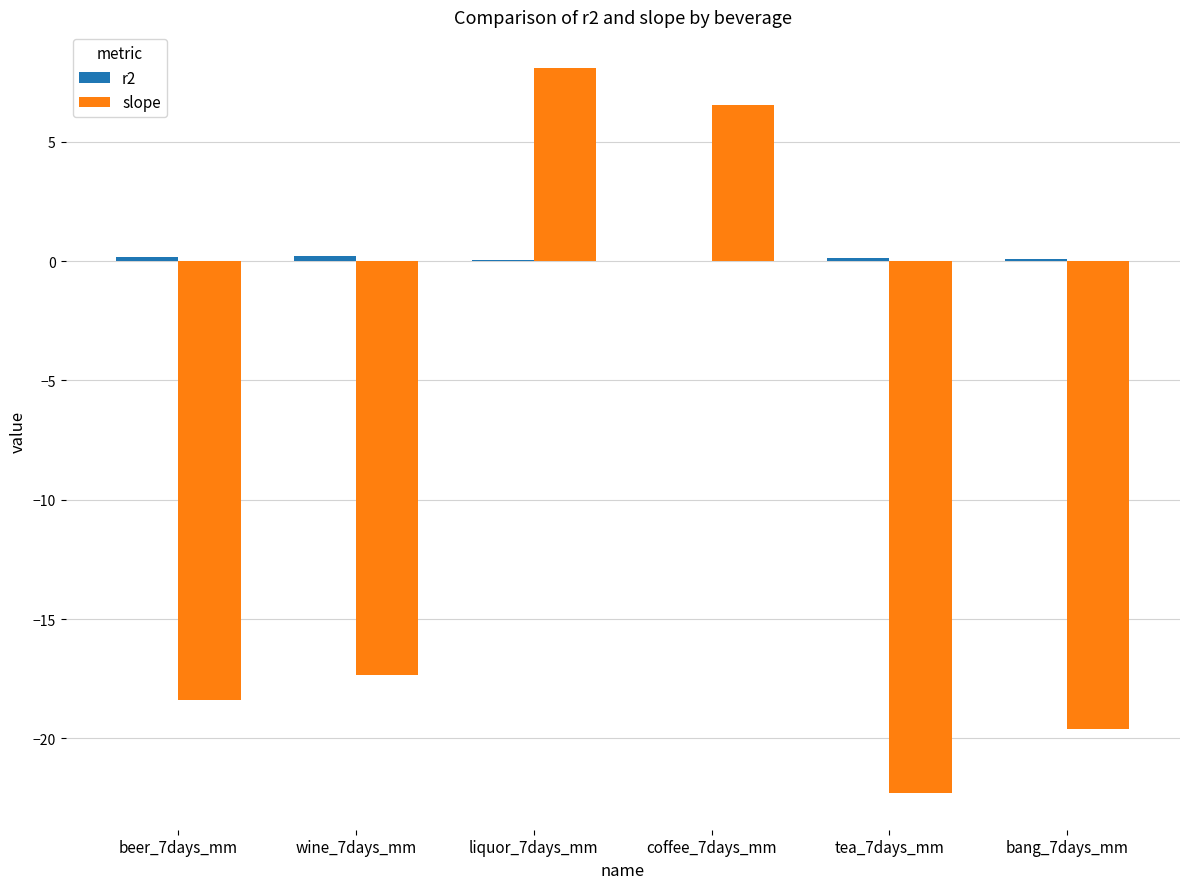

Are the bars grouped side by side (vs. stacked)?

Yes